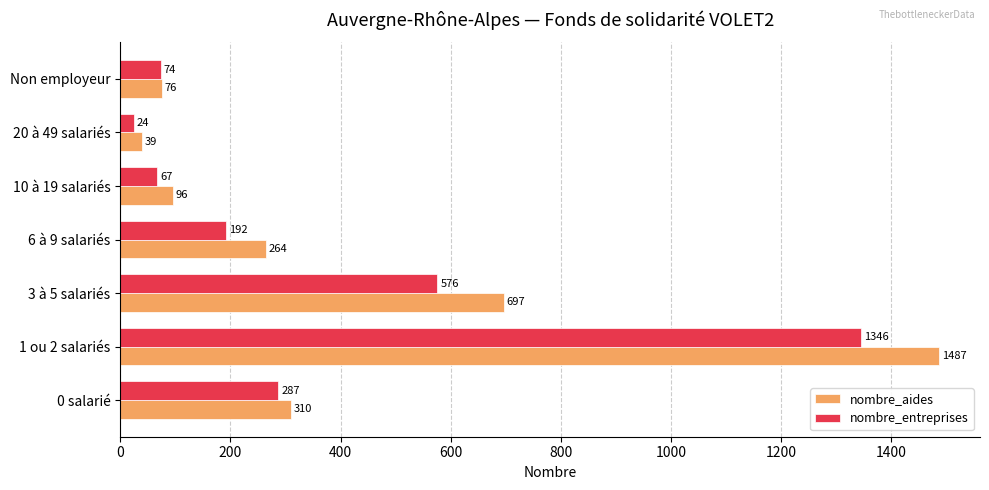

What is the greatest value displayed?

1487